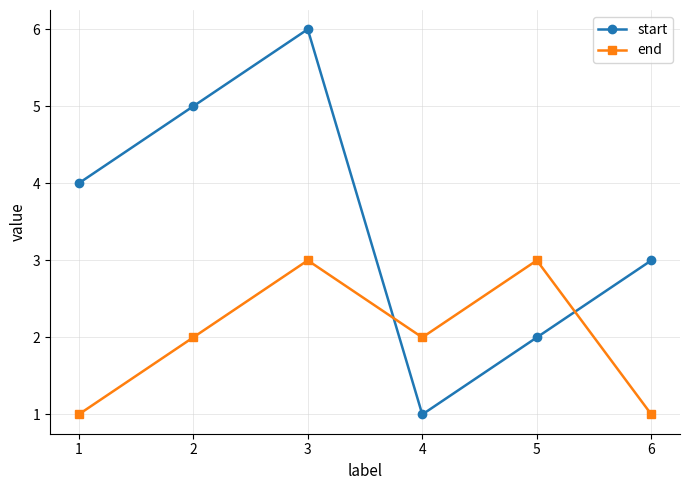

Reading left to right, extract all data points from this chart.

start: 1=4	2=5	3=6	4=1	5=2	6=3
end: 1=1	2=2	3=3	4=2	5=3	6=1